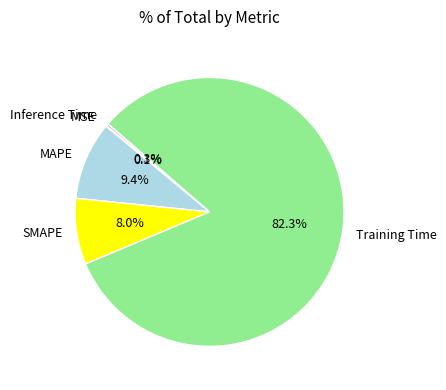

Which category accounts for the majority?

Training Time